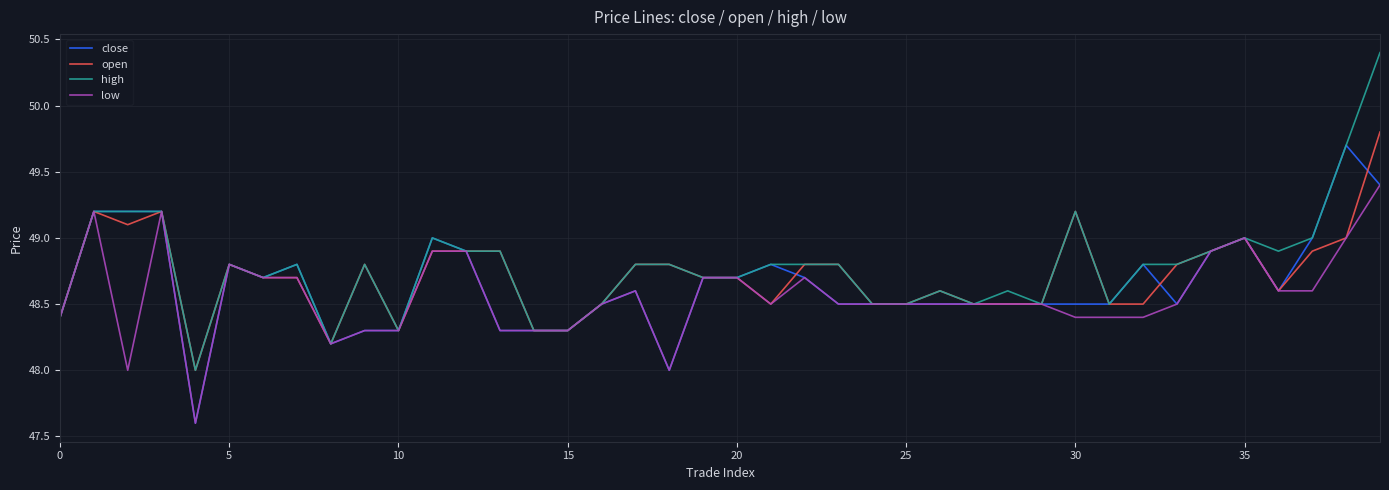

What is the minimum value shown in the chart?

47.6